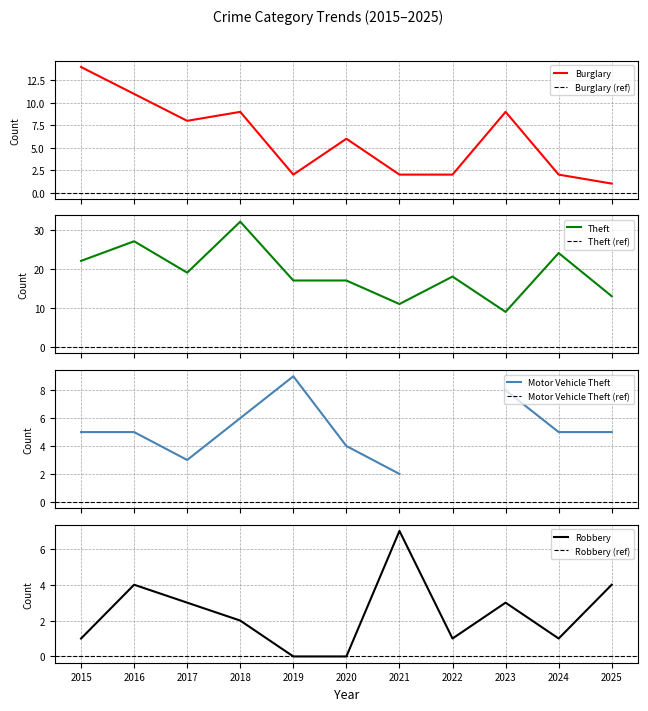

How many categories are shown in the chart?

11